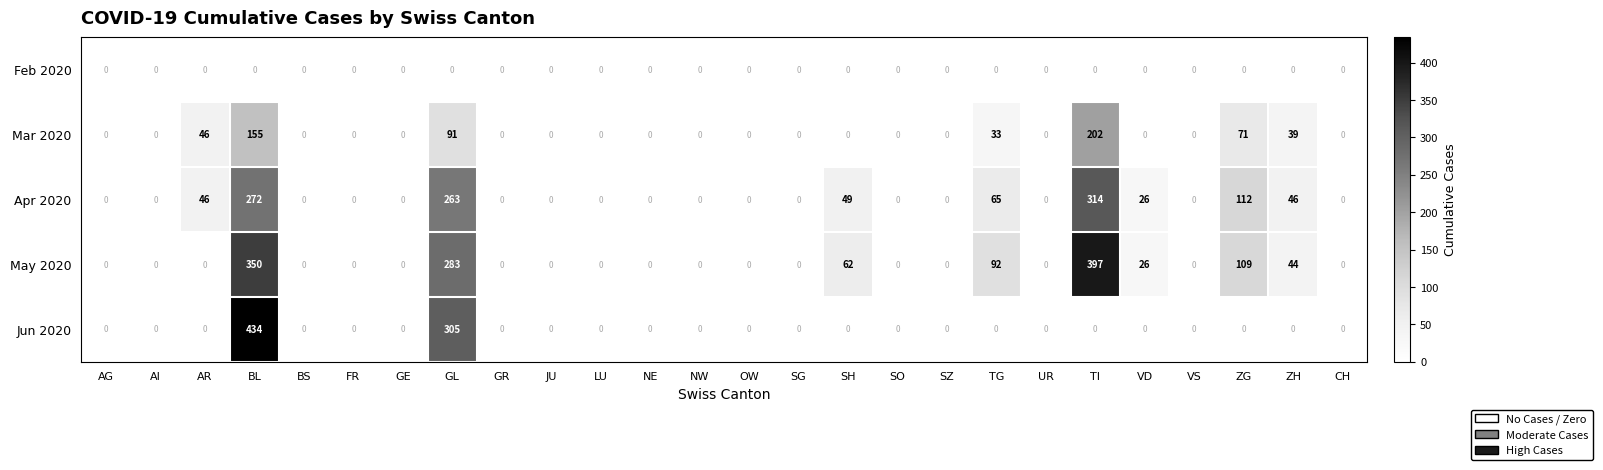

Is it true that Apr 2020 equals 314 at TI?

True